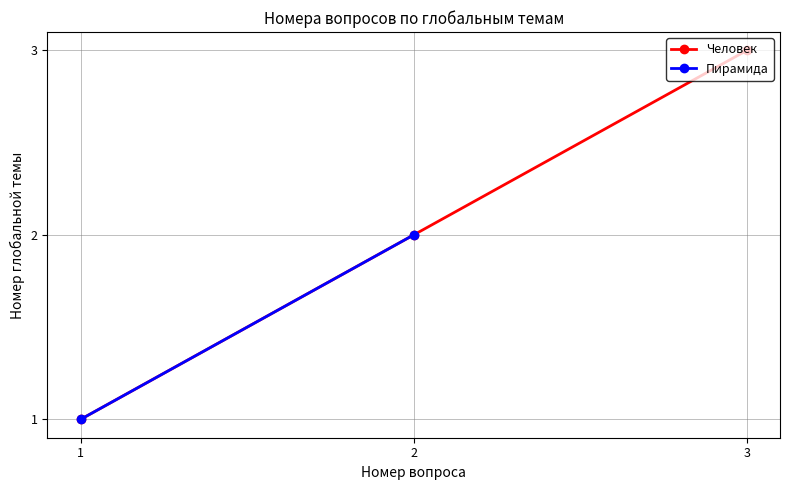

True or false: the data shows 3 at 2.

False